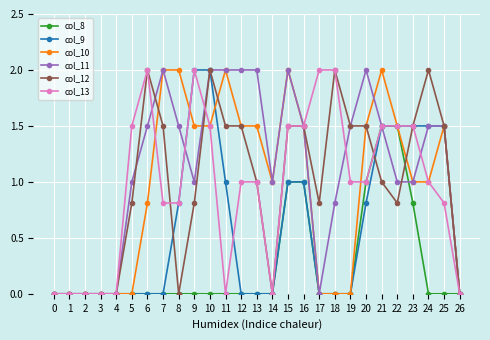

What is the spread (max minus min) of values at 12?

2.0